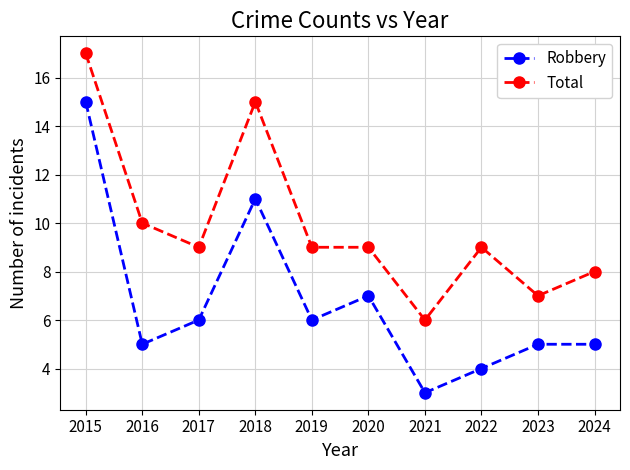

Where is Total nearest to the value 11?

2016